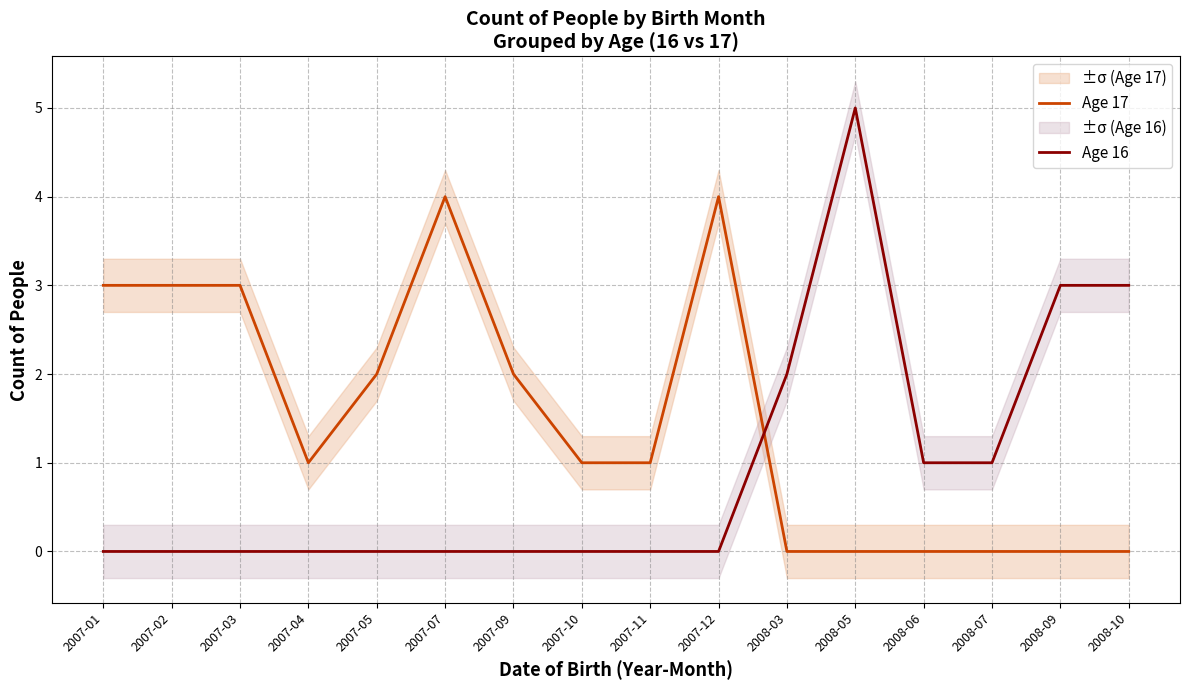

Where do Age 17 and Age 16 first cross each other?

2007-12 and 2008-03